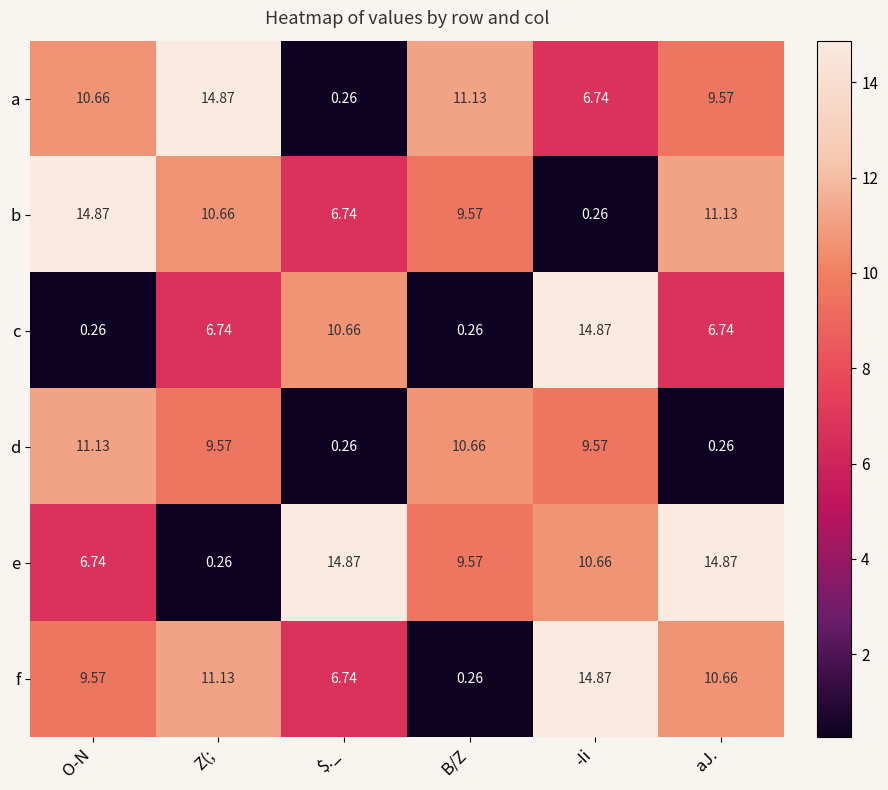

List the labels in order of a value, largest first.

Z(;, B/Z, O-N, aJ., -Ii, $._